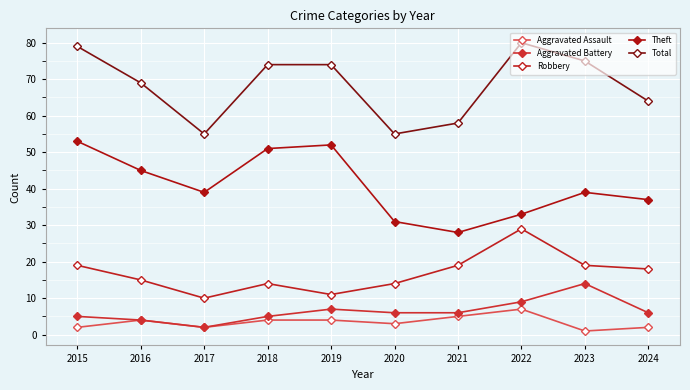

True or false: Theft has more than 2 points higher than both neighbors.

False